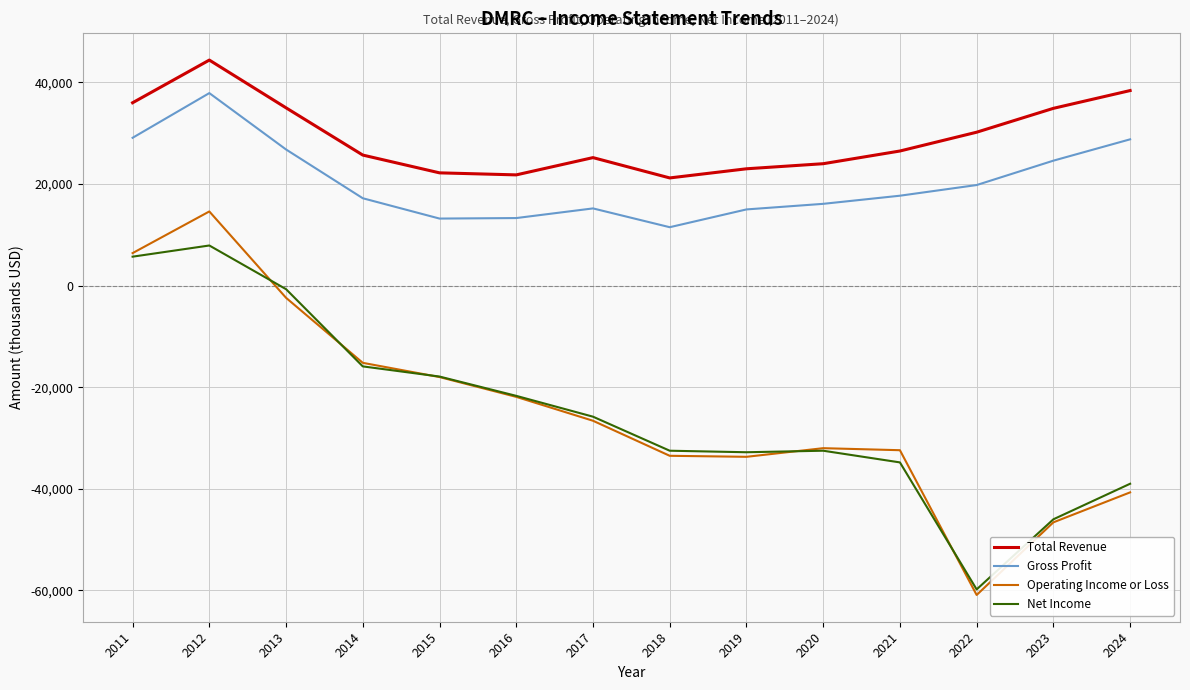

Does the chart have visible grid lines?

Yes